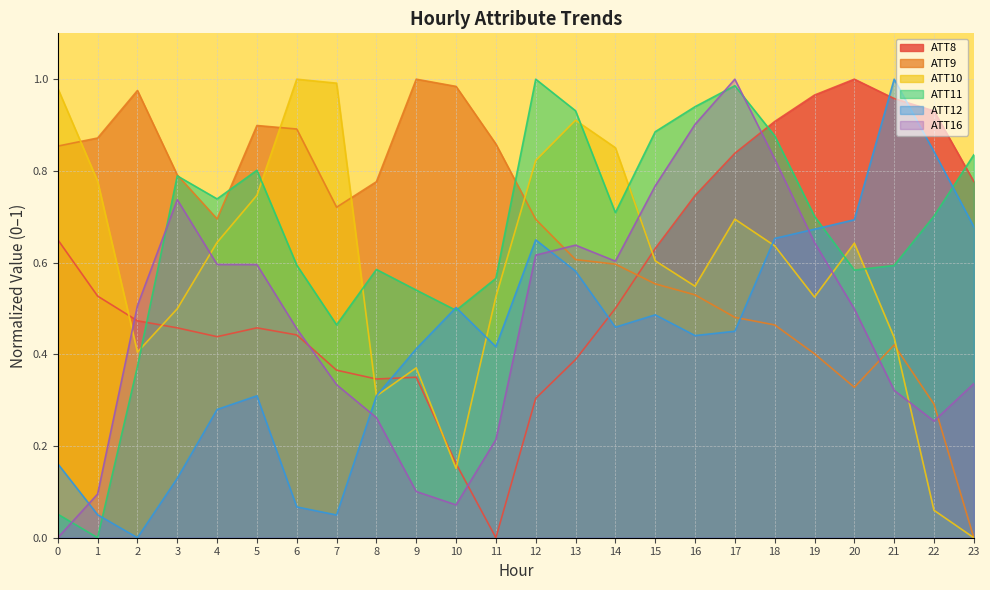

In ATT8, how many points are higher than both neighbors (excluding endpoints)?

3